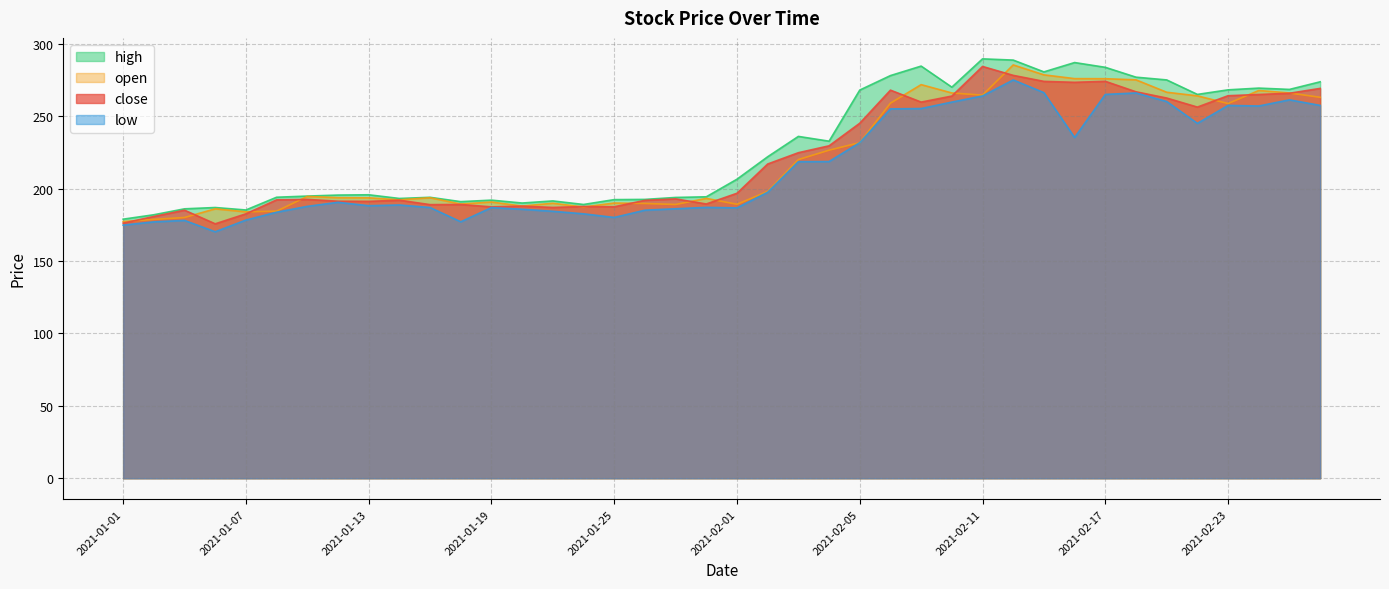

Does the chart display data point markers on the line(s)?

No